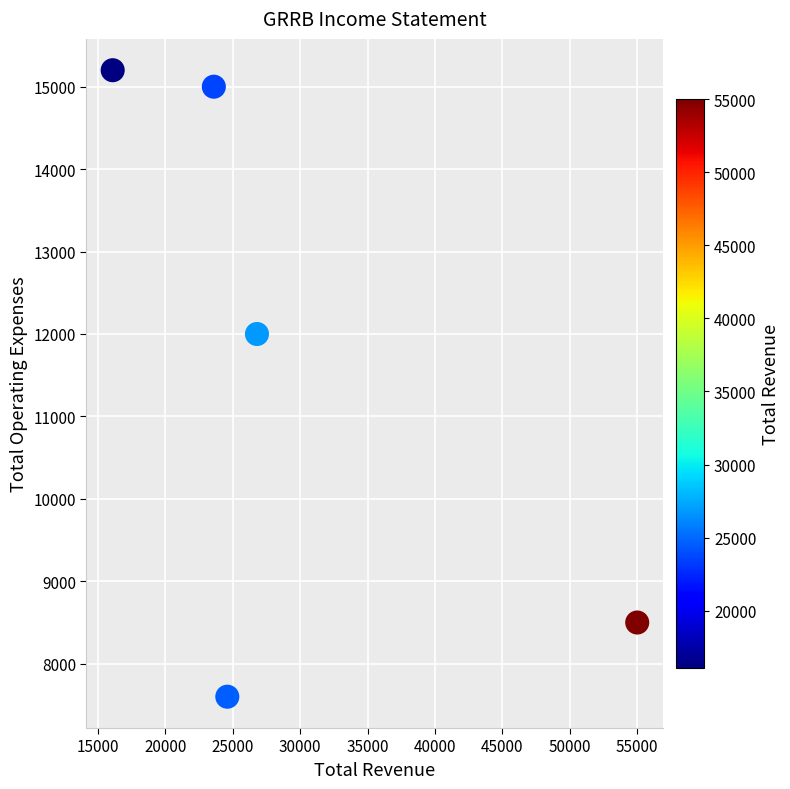

What is the range of Y values (max minus min)?

7600